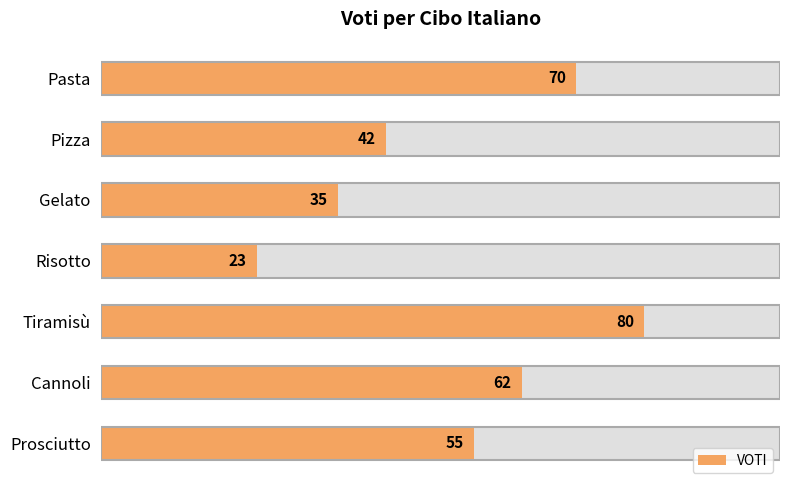

What is the average value?

52